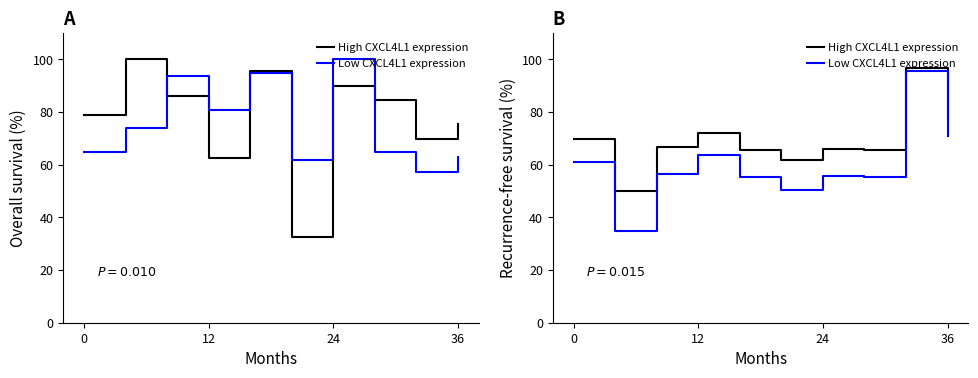

Which series has the largest total across all categories?

High CXCL4L1 expression